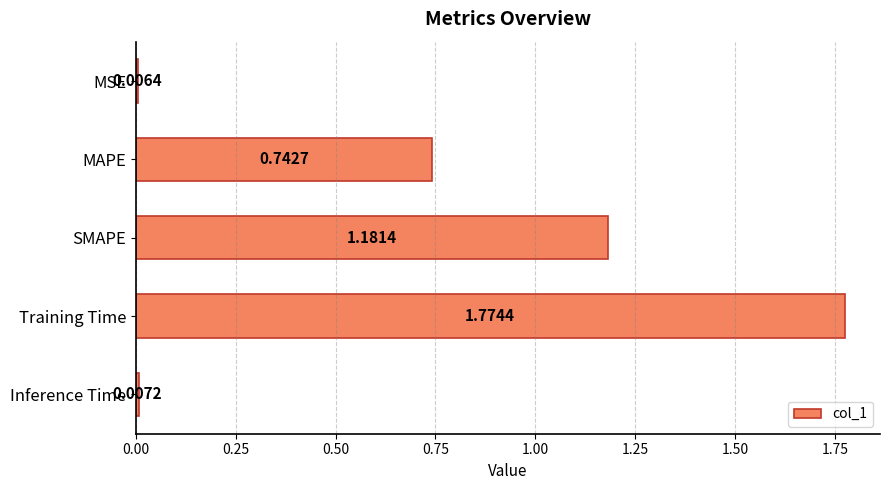

What is the change in value from MSE to SMAPE?

+1.2